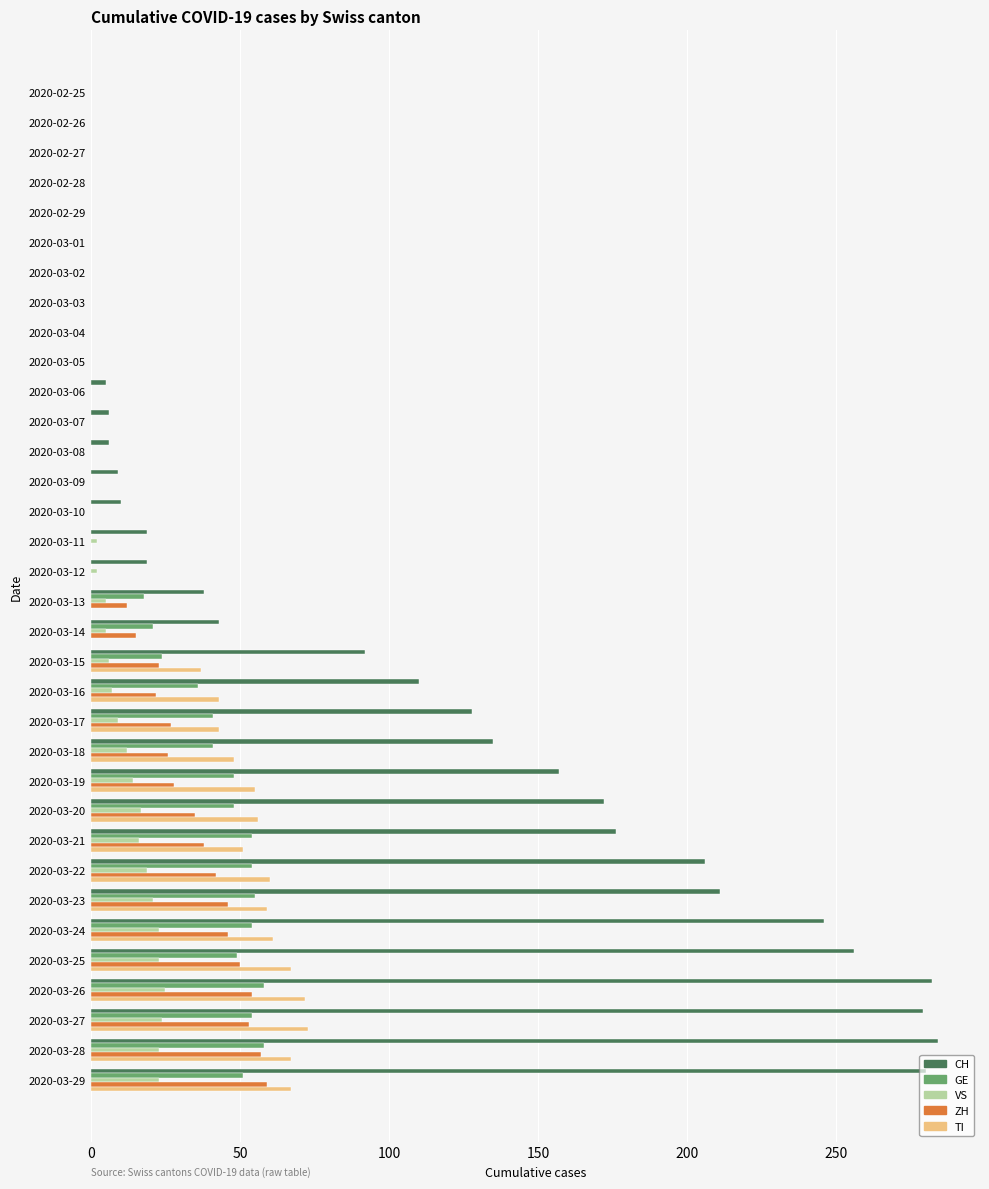

What is the sum of all CH values?

3169